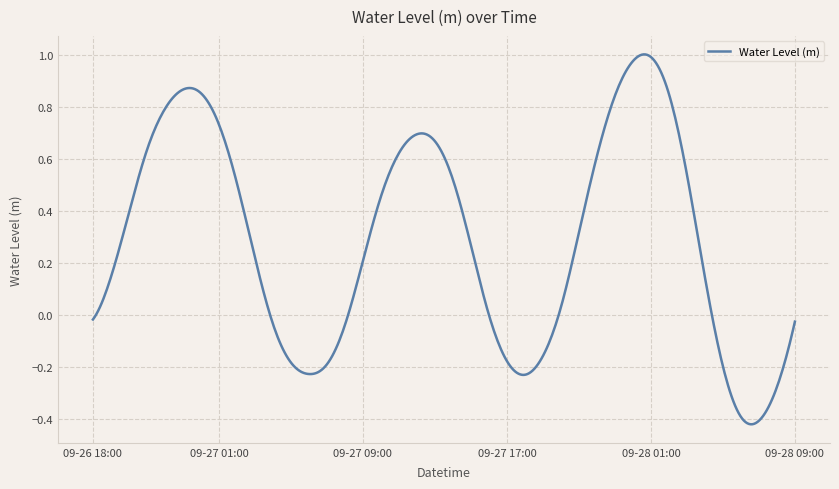

What is the difference between the maximum and minimum values?

1.4